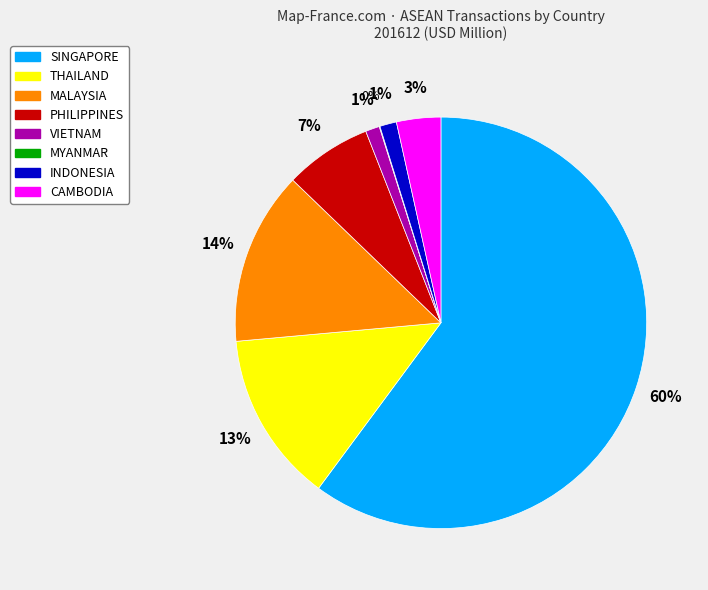

To the nearest percent, what is the average slice percentage?

12%